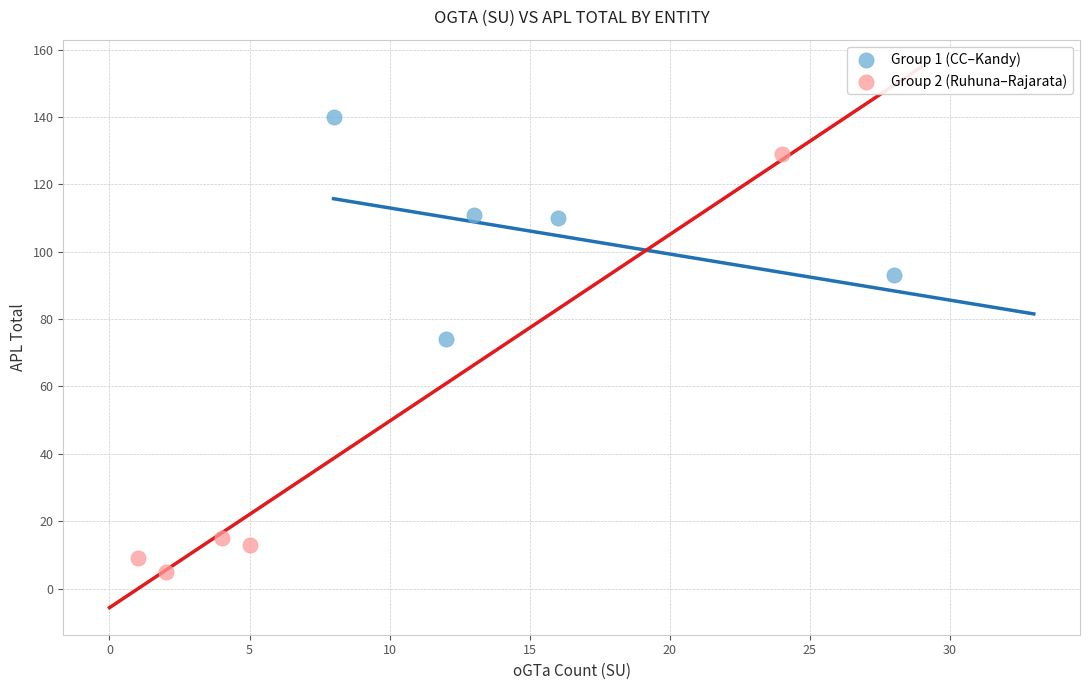

Which series contains the lowest Y value?

Group 2 (Ruhuna–Rajarata)